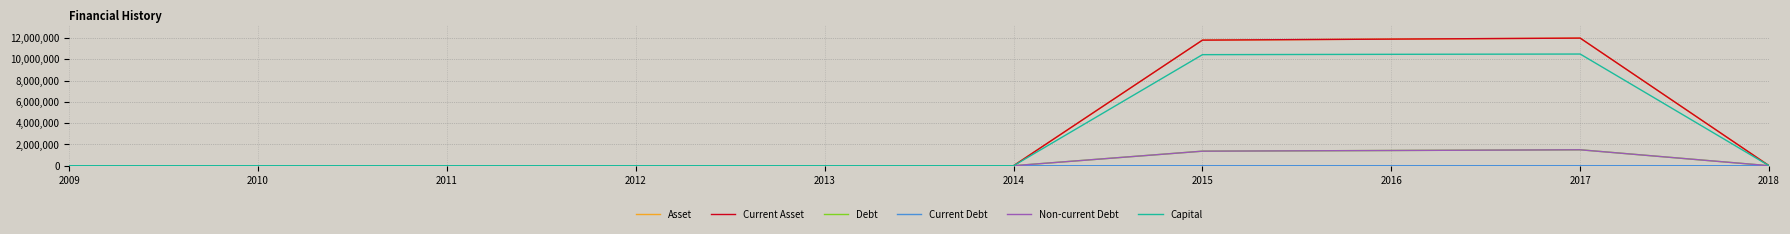

In Debt, how many points are higher than both neighbors (excluding endpoints)?

1